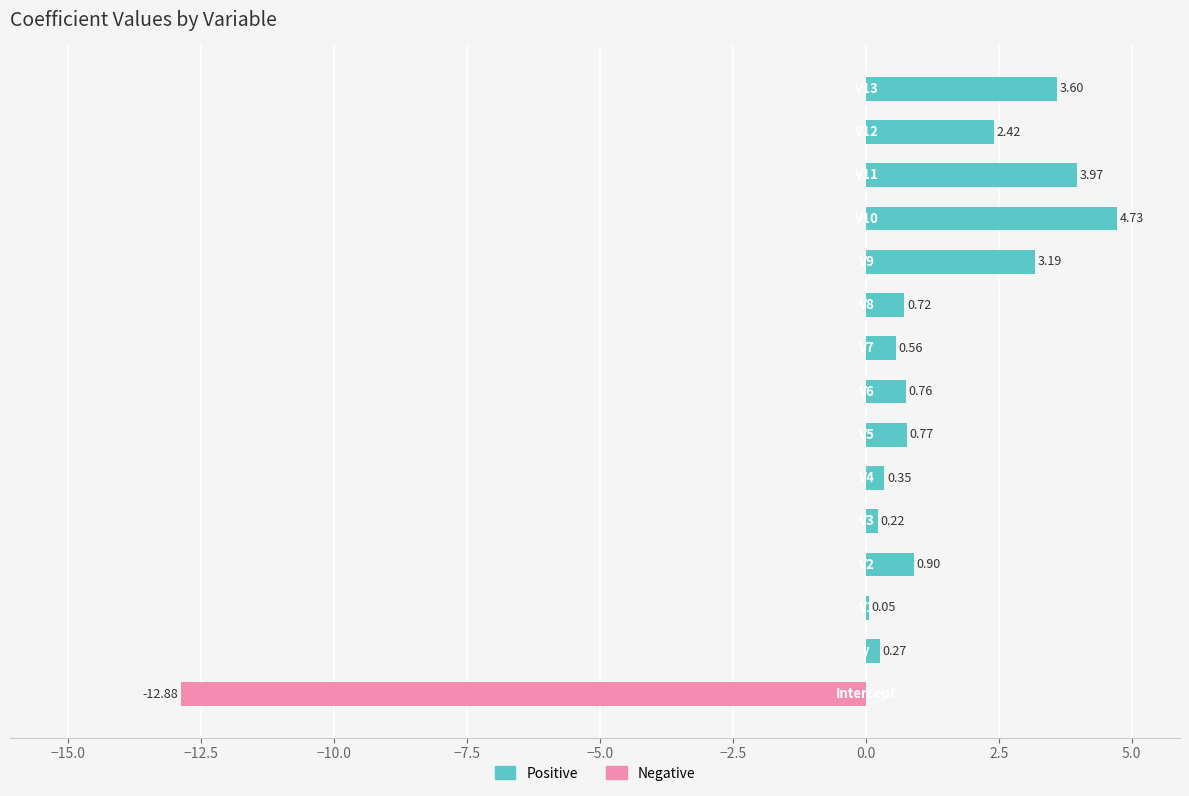

Are the bars horizontal?

Yes